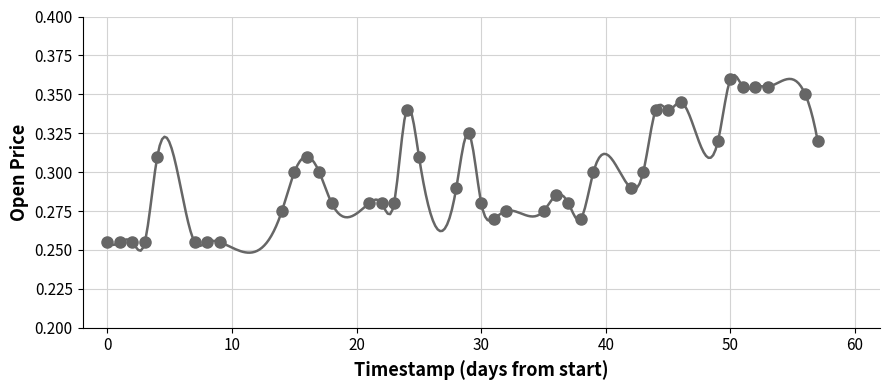

What is the range of X values (max minus min)?

57.0